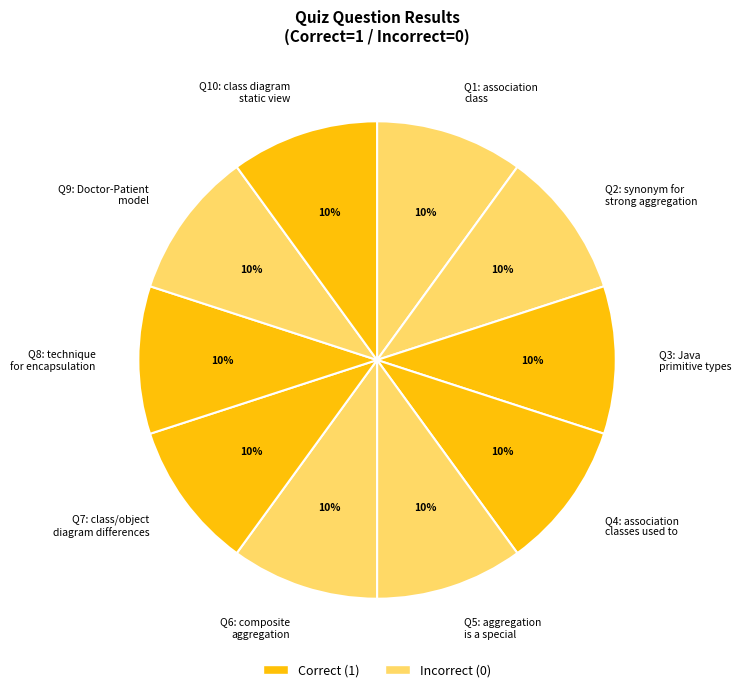

Count the number of slices in the pie.

10